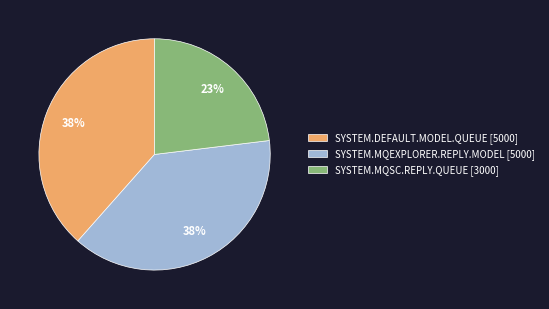

Approximately how many times larger is the value at SYSTEM.MQEXPLORER.REPLY.MODEL [5000] compared to SYSTEM.MQSC.REPLY.QUEUE [3000]?

1.7